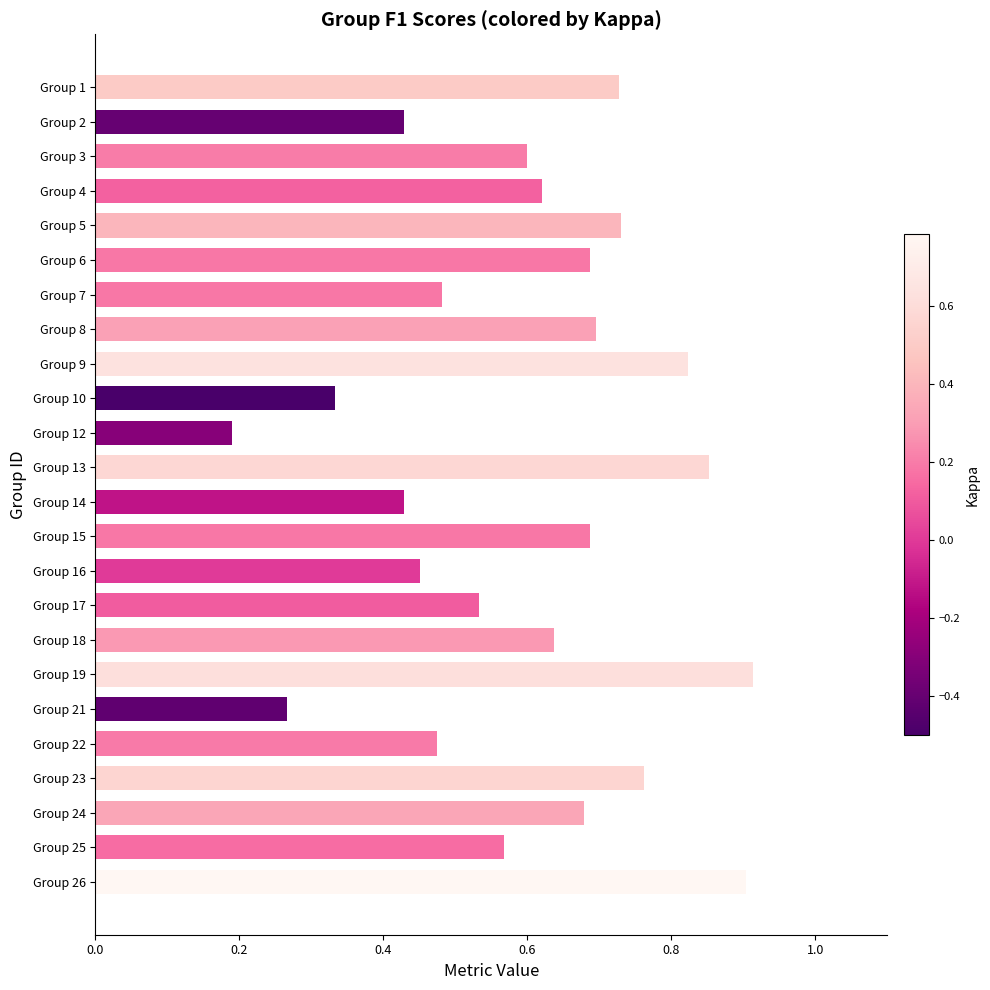

At which label is the value closest to 0?

Group 12